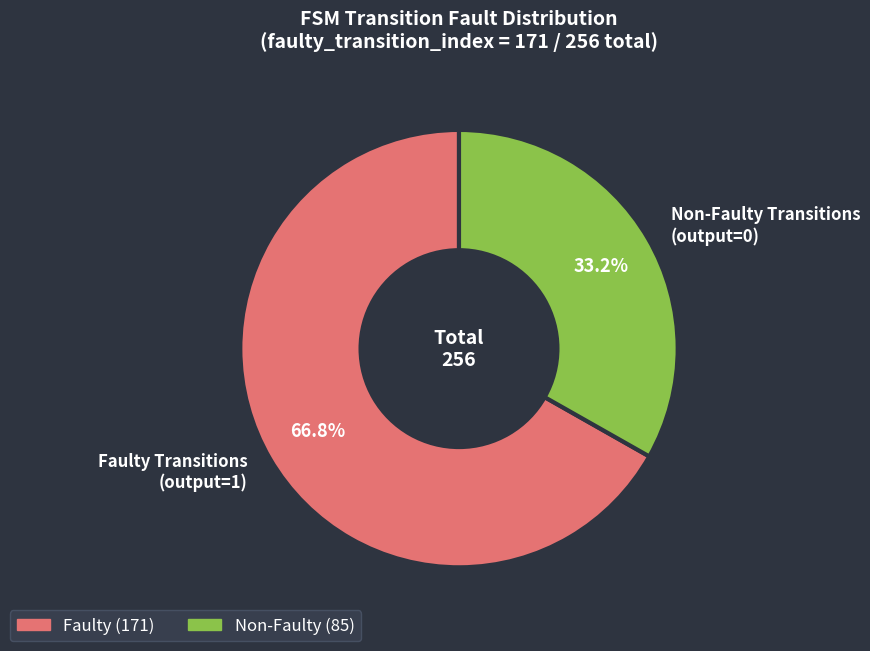

Does Faulty Transitions (output=1) represent more than half of the total?

Yes